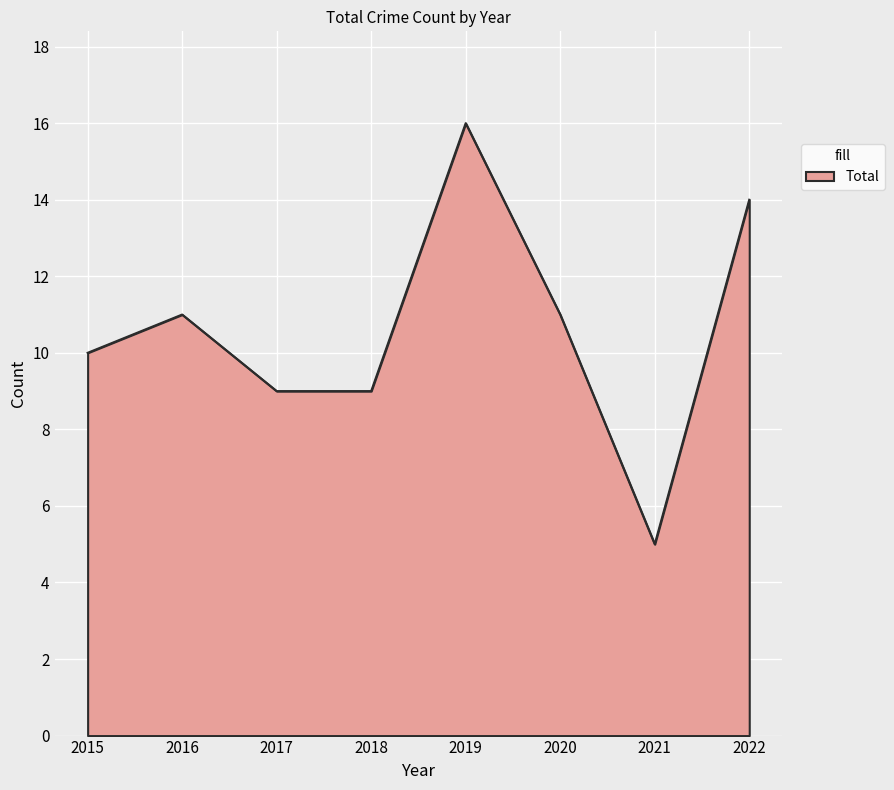

Reading left to right, transcribe all the data shown in this chart.

10	11	9	9	16	11	5	14